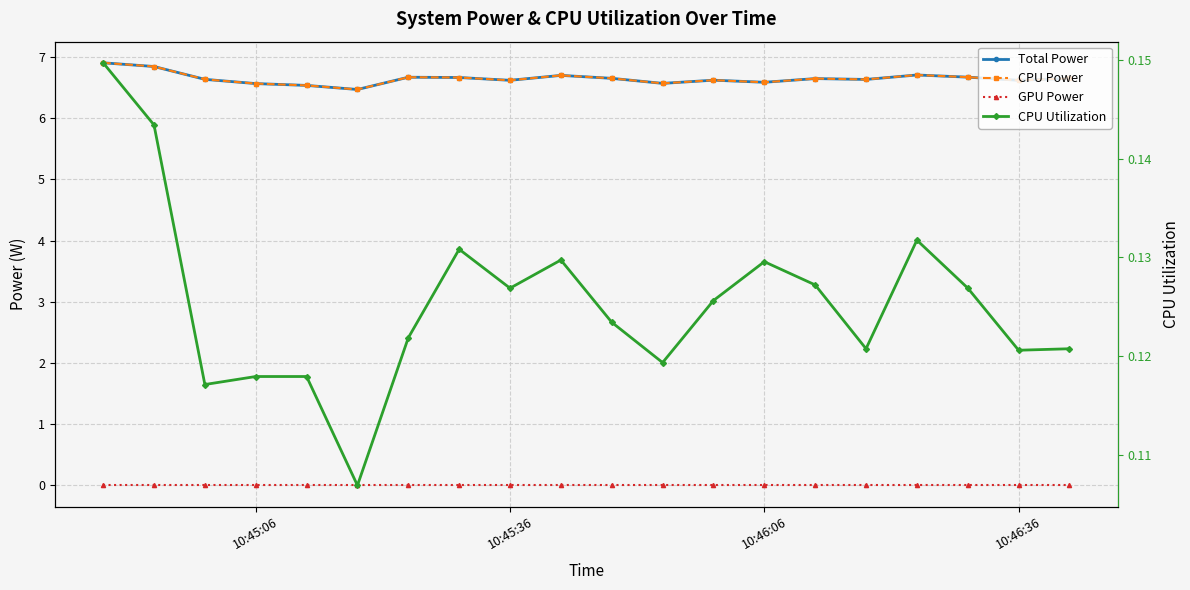

Reading left to right, list all the values displayed in this chart.

Total Power: 6.9	6.8	6.6	6.6	6.5	6.5	6.7	6.7	6.6	6.7	6.6	6.6	6.6	6.6	6.6	6.6	6.7	6.7	6.6	6.6
CPU Power: 6.9	6.8	6.6	6.6	6.5	6.5	6.7	6.7	6.6	6.7	6.6	6.6	6.6	6.6	6.6	6.6	6.7	6.7	6.6	6.6
GPU Power: 0.0	0.0	0.0	0.0	0.0	0.0	0.0	0.0	0.0	0.0	0.0	0.0	0.0	0.0	0.0	0.0	0.0	0.0	0.0	0.0
CPU Utilization: 0.1	0.1	0.1	0.1	0.1	0.1	0.1	0.1	0.1	0.1	0.1	0.1	0.1	0.1	0.1	0.1	0.1	0.1	0.1	0.1